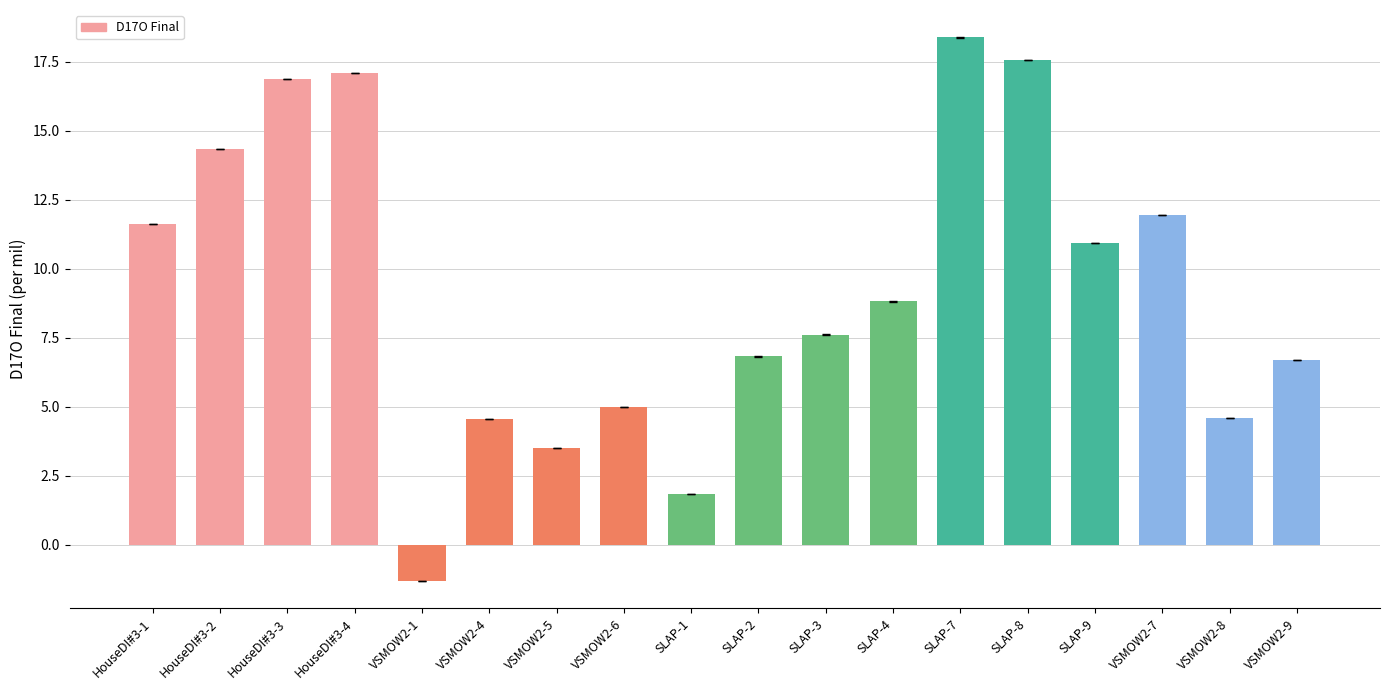

Where does the data first go above 8?

HouseDI#3-1